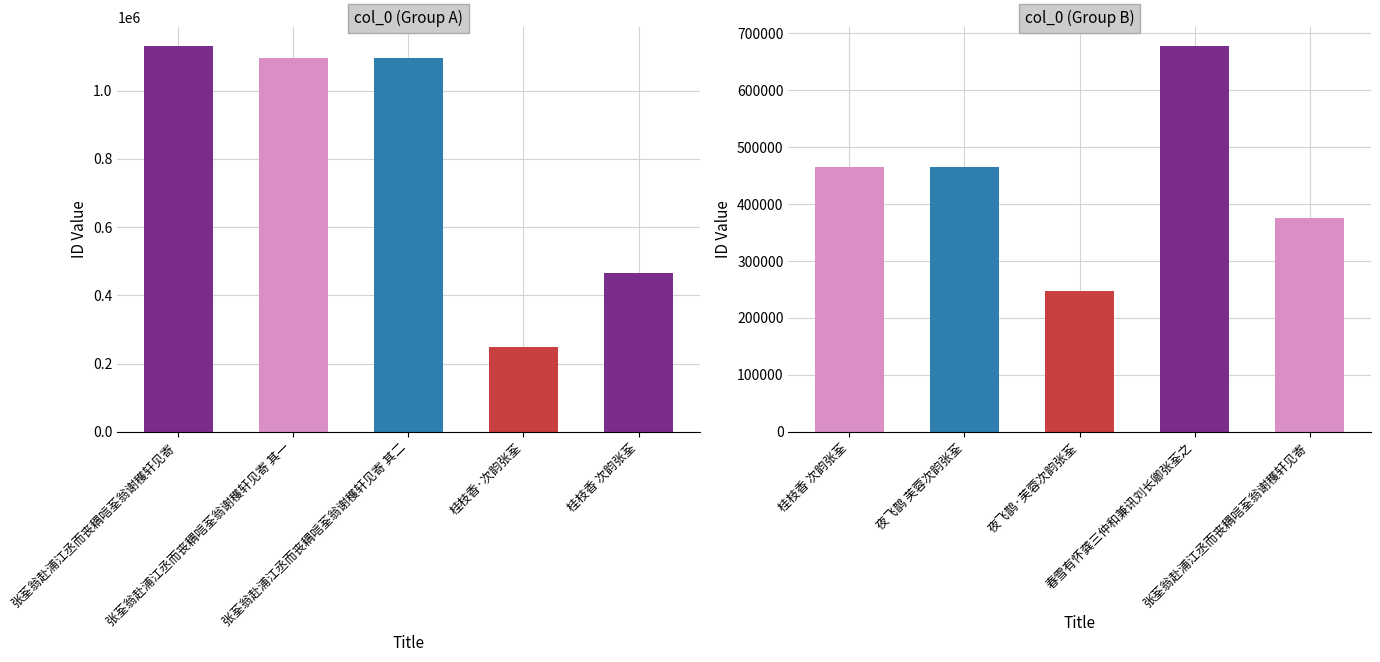

Which label corresponds to the largest value in the chart?

张荃翁赴浦江丞而丧耦唁荃翁谢穫轩见寄